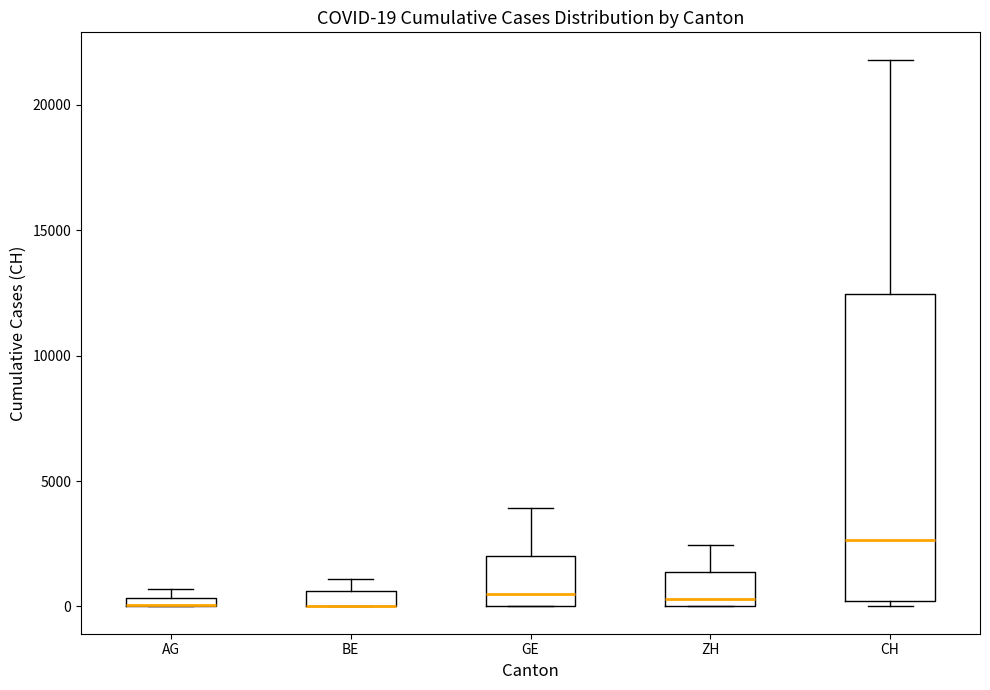

Which box is the tallest, from its lower edge to its upper edge?

CH